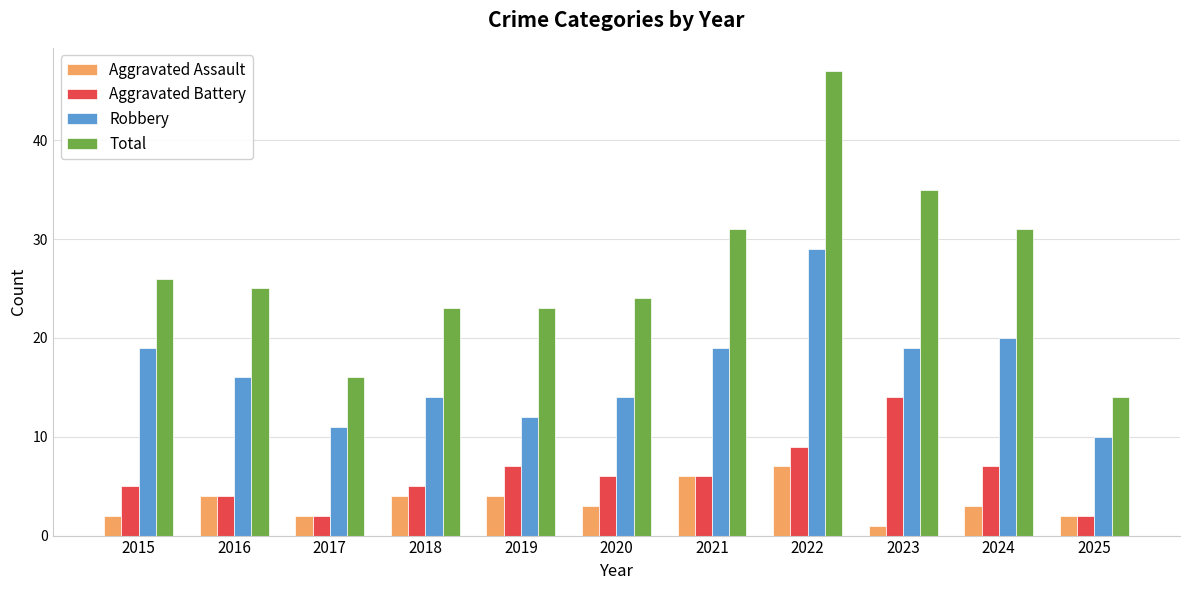

How many data points does each series have?

11